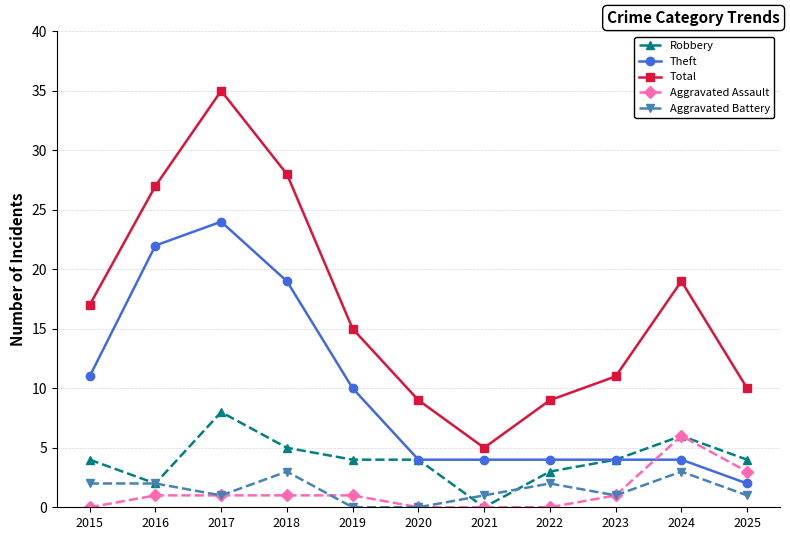

Reading left to right, extract all data points from this chart.

Robbery: 2015=4	2016=2	2017=8	2018=5	2019=4	2020=4	2021=0	2022=3	2023=4	2024=6	2025=4
Theft: 2015=11	2016=22	2017=24	2018=19	2019=10	2020=4	2021=4	2022=4	2023=4	2024=4	2025=2
Total: 2015=17	2016=27	2017=35	2018=28	2019=15	2020=9	2021=5	2022=9	2023=11	2024=19	2025=10
Aggravated Assault: 2015=0	2016=1	2017=1	2018=1	2019=1	2020=0	2021=0	2022=0	2023=1	2024=6	2025=3
Aggravated Battery: 2015=2	2016=2	2017=1	2018=3	2019=0	2020=0	2021=1	2022=2	2023=1	2024=3	2025=1